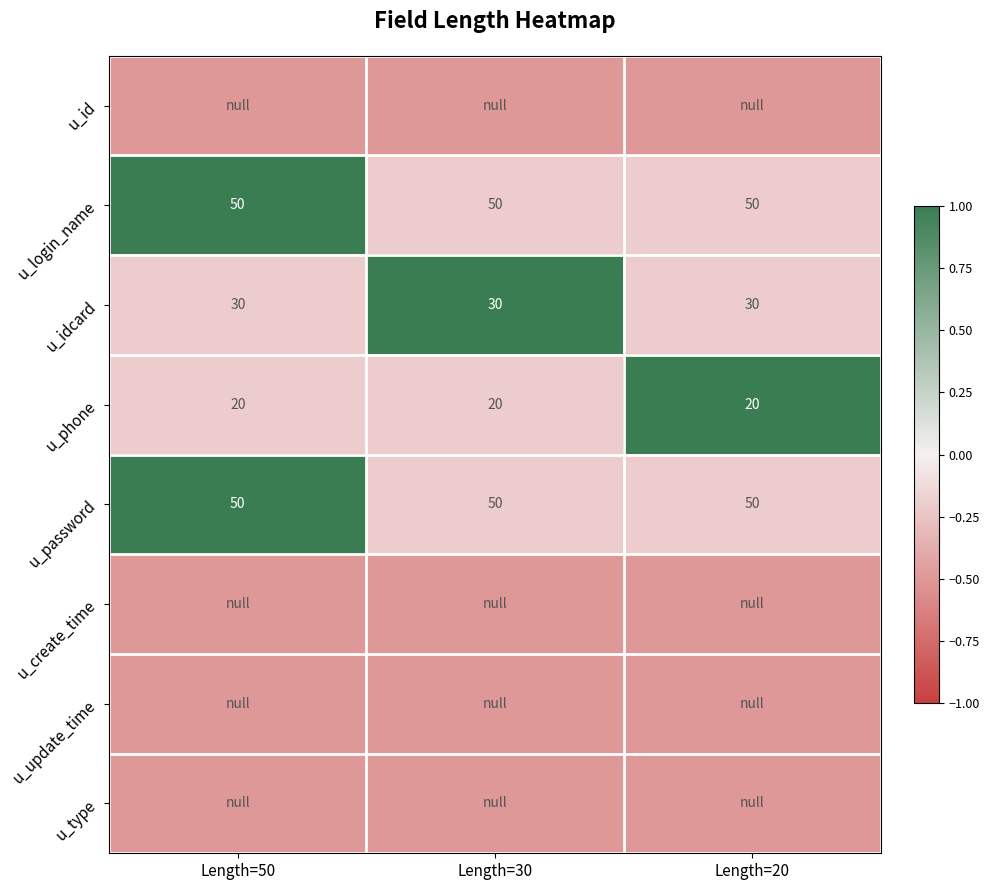

What is the maximum value for u_idcard?

30.0